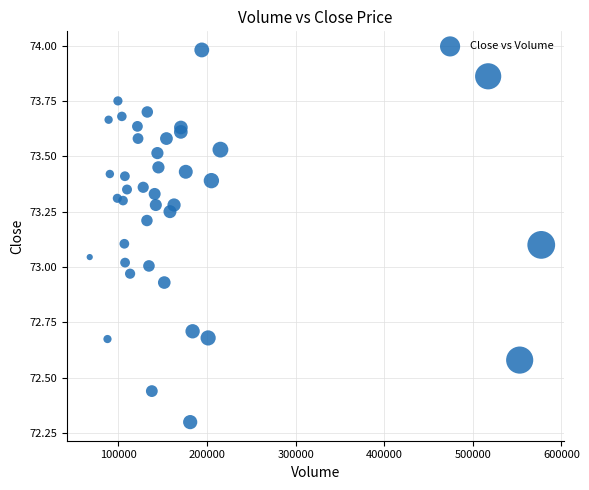

What is the range of X values (max minus min)?

509653.0